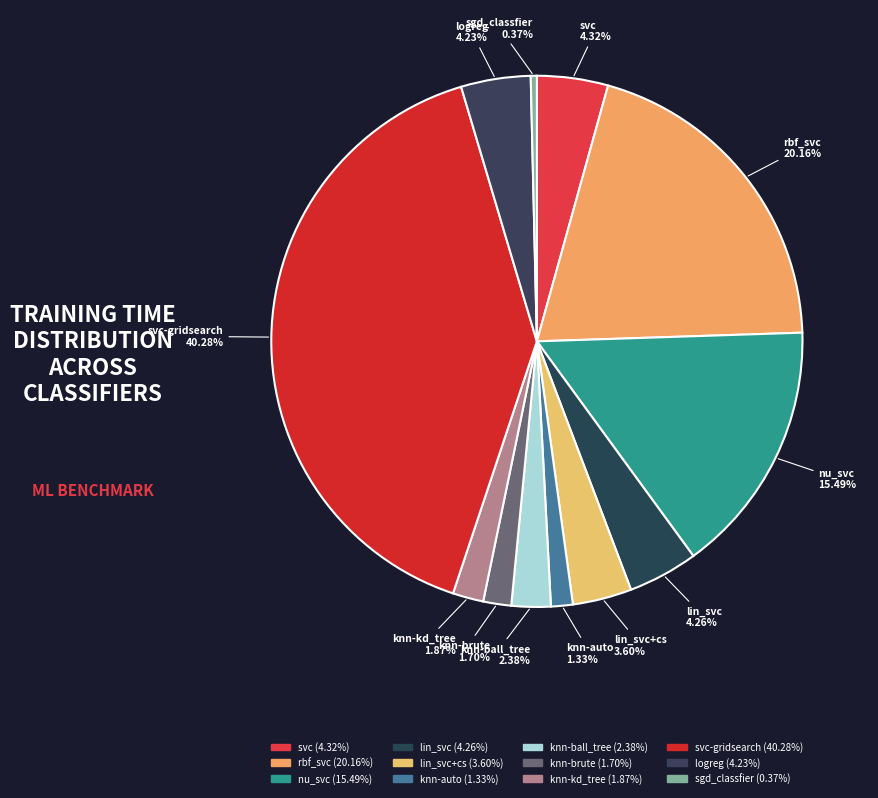

How many slices are in this pie chart?

12